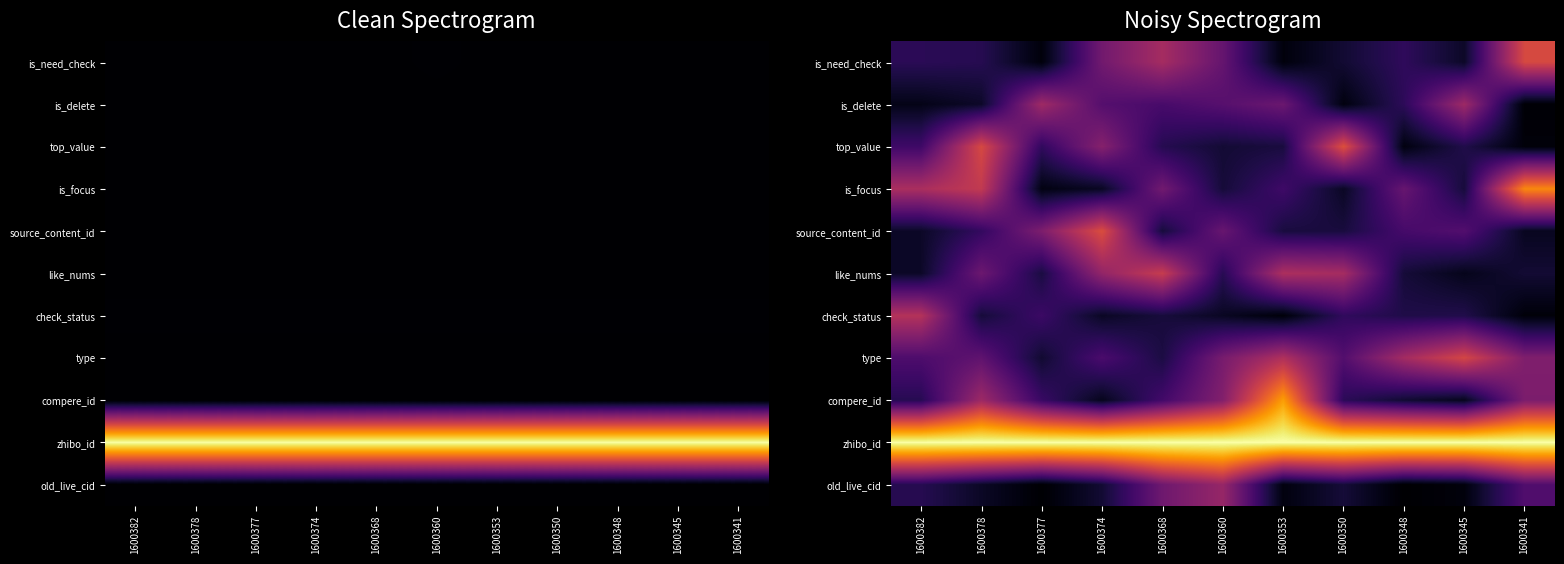

What is the difference between the highest and lowest values at 1600345?

1.0